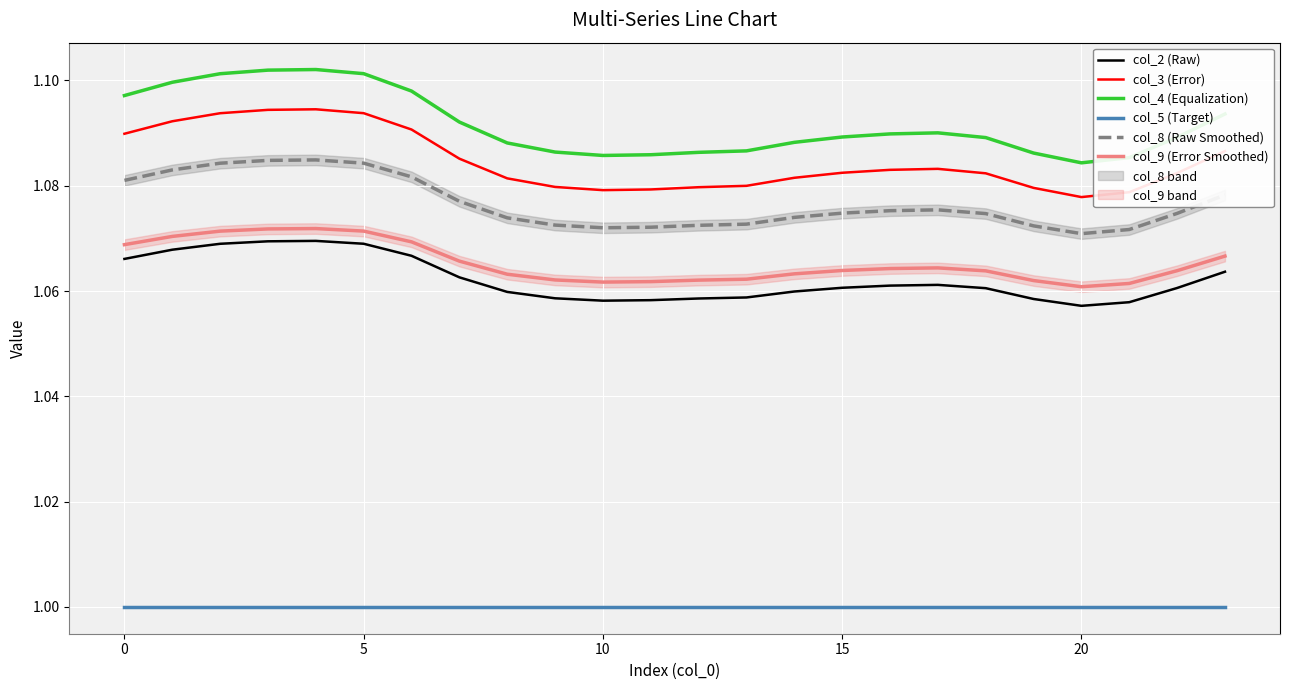

True or false: col_8 (Raw Smoothed) has more than 2 interior local peaks.

False